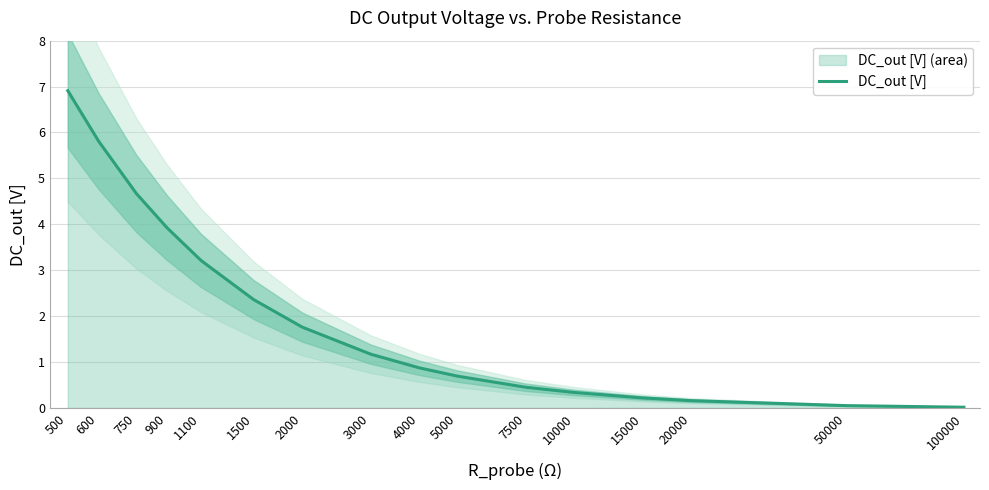

The chart shows a value of 0.2 at 10000. True or false?

False